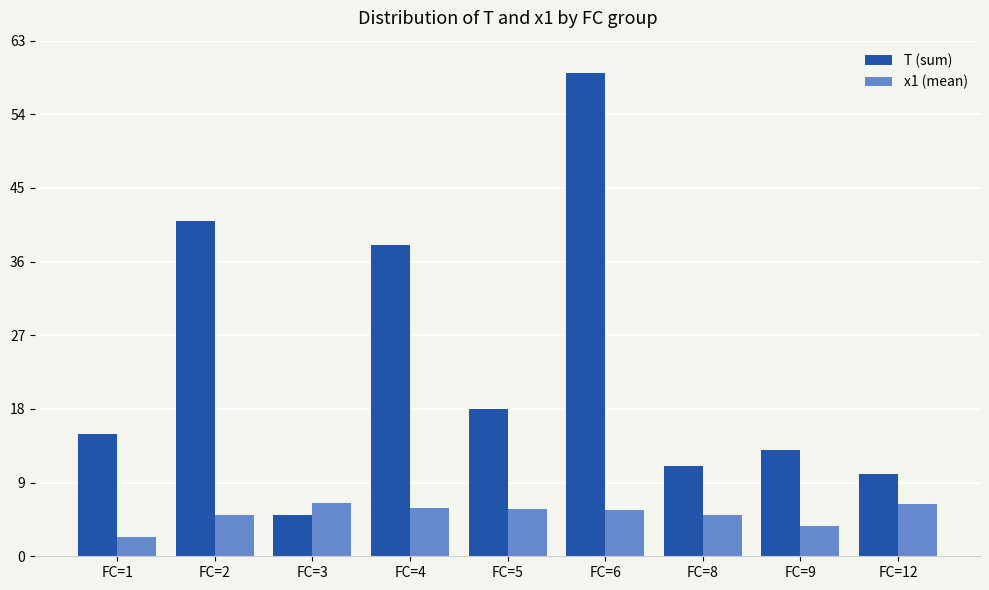

Count the number of data series in this chart.

2